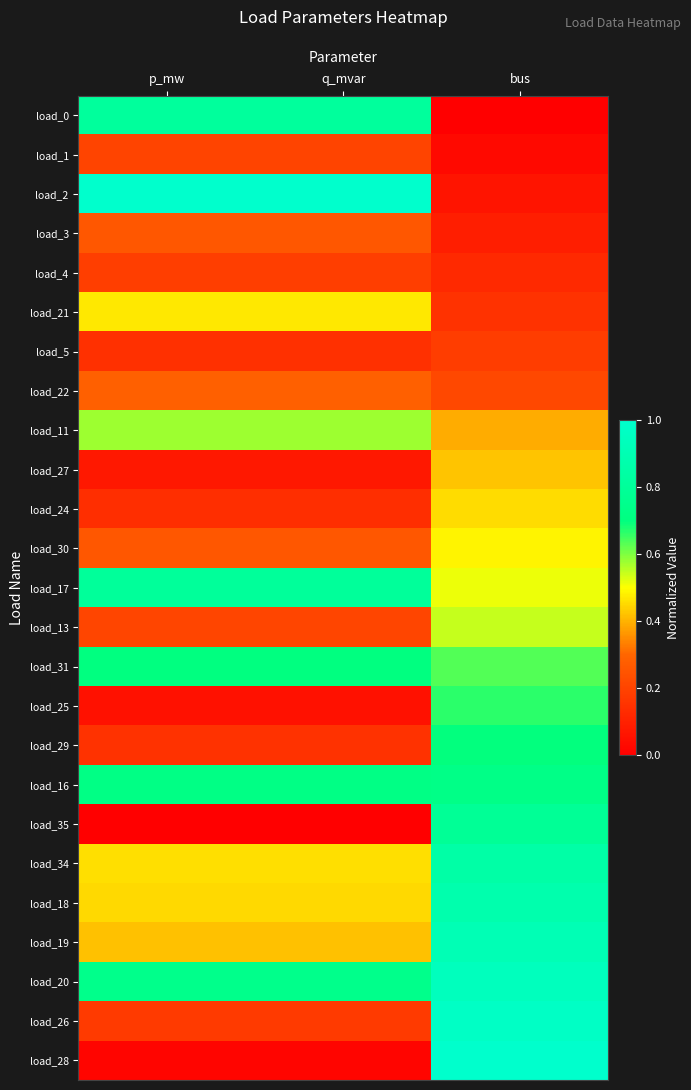

What is the spread (max minus min) of values at q_mvar?

1.0